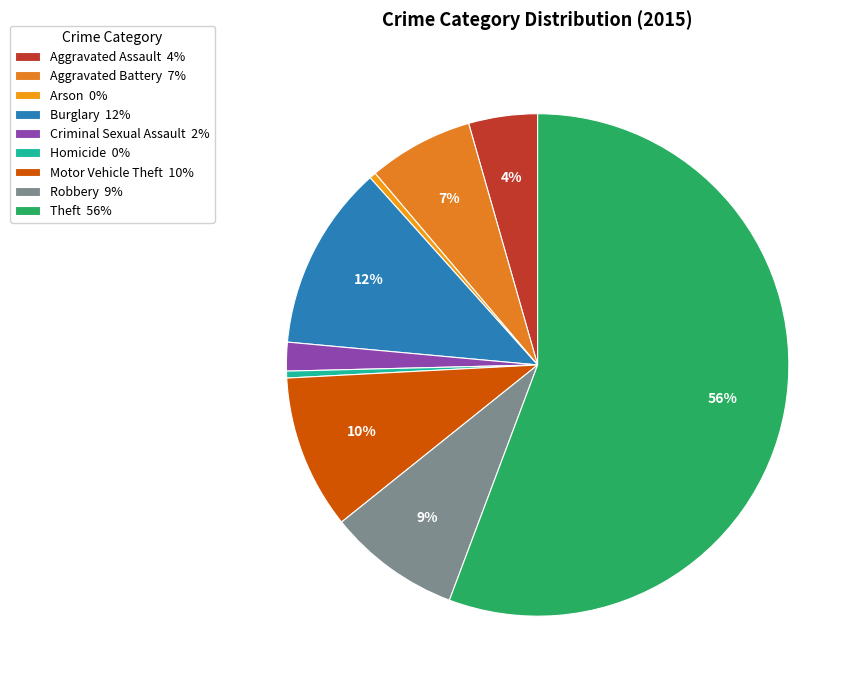

How many segments does this pie chart have?

9